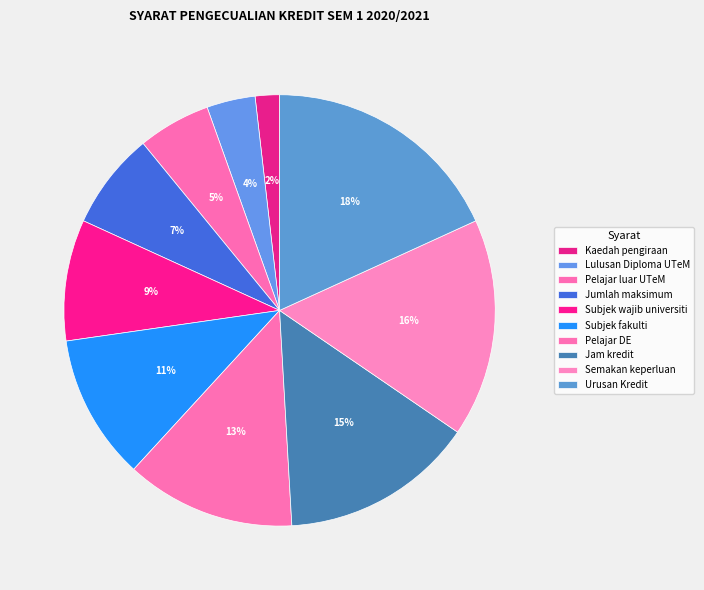

What percentage do Lulusan Diploma UTeM and Urusan Kredit together represent?

21.8%